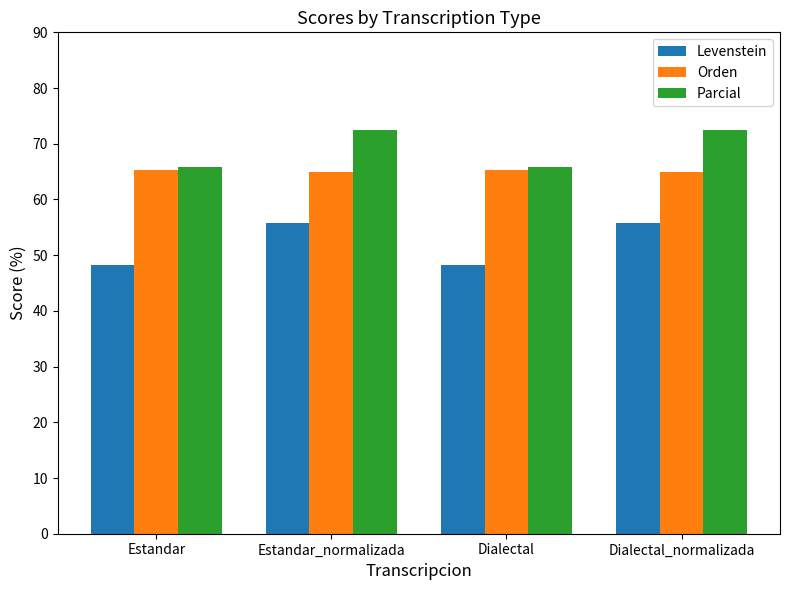

What is the difference between the maximum and minimum values in the Orden series?

0.4